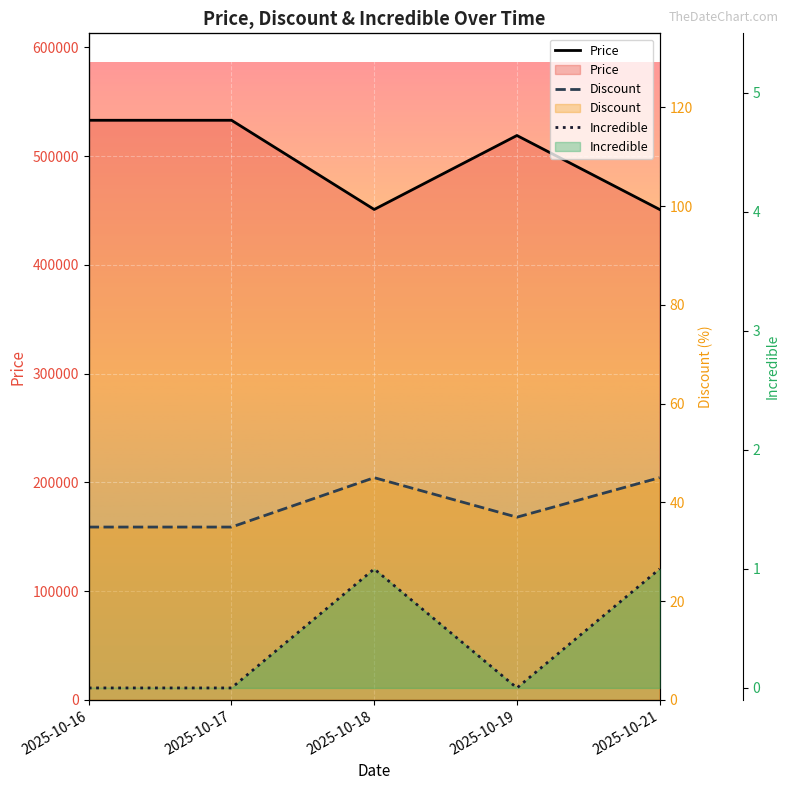

True or false: Discount and Price cross at least once.

False